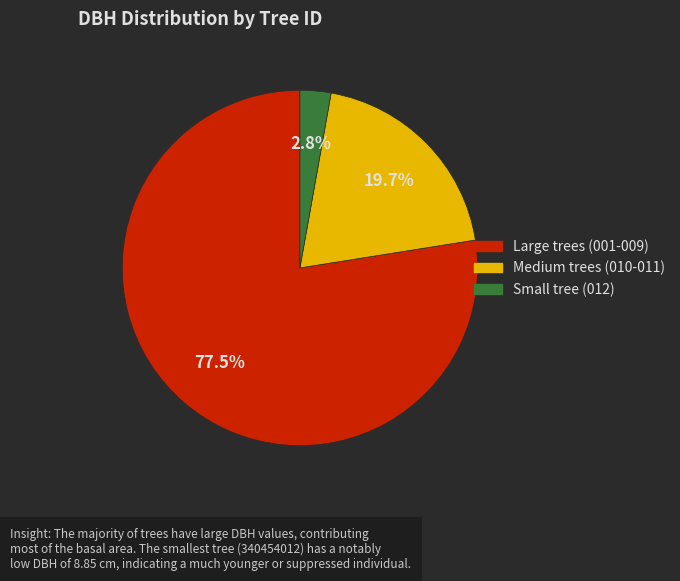

Is there a majority slice in this chart?

Yes